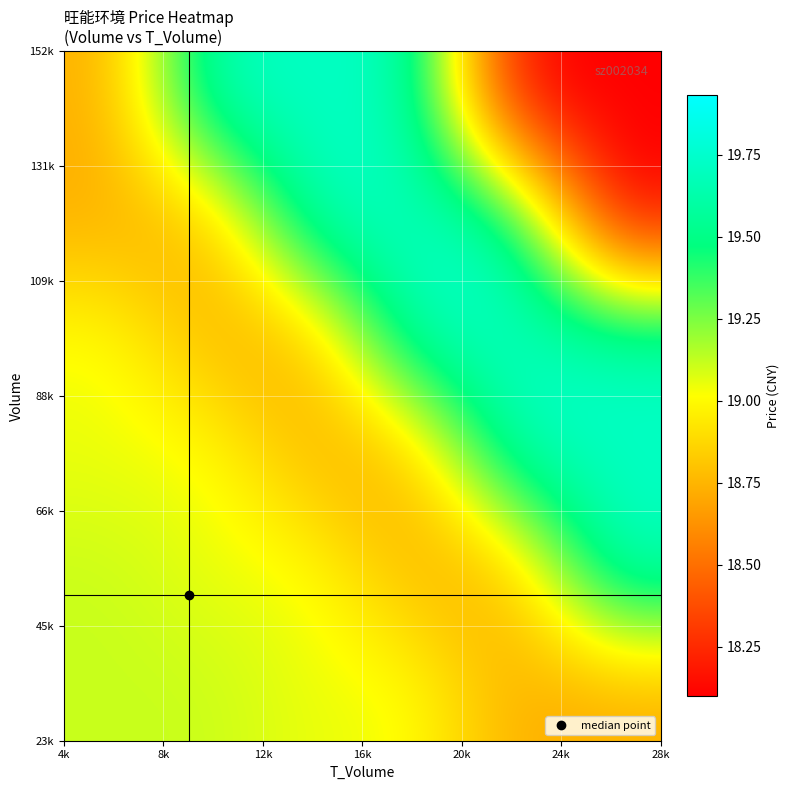

How many data points does each series have?

6